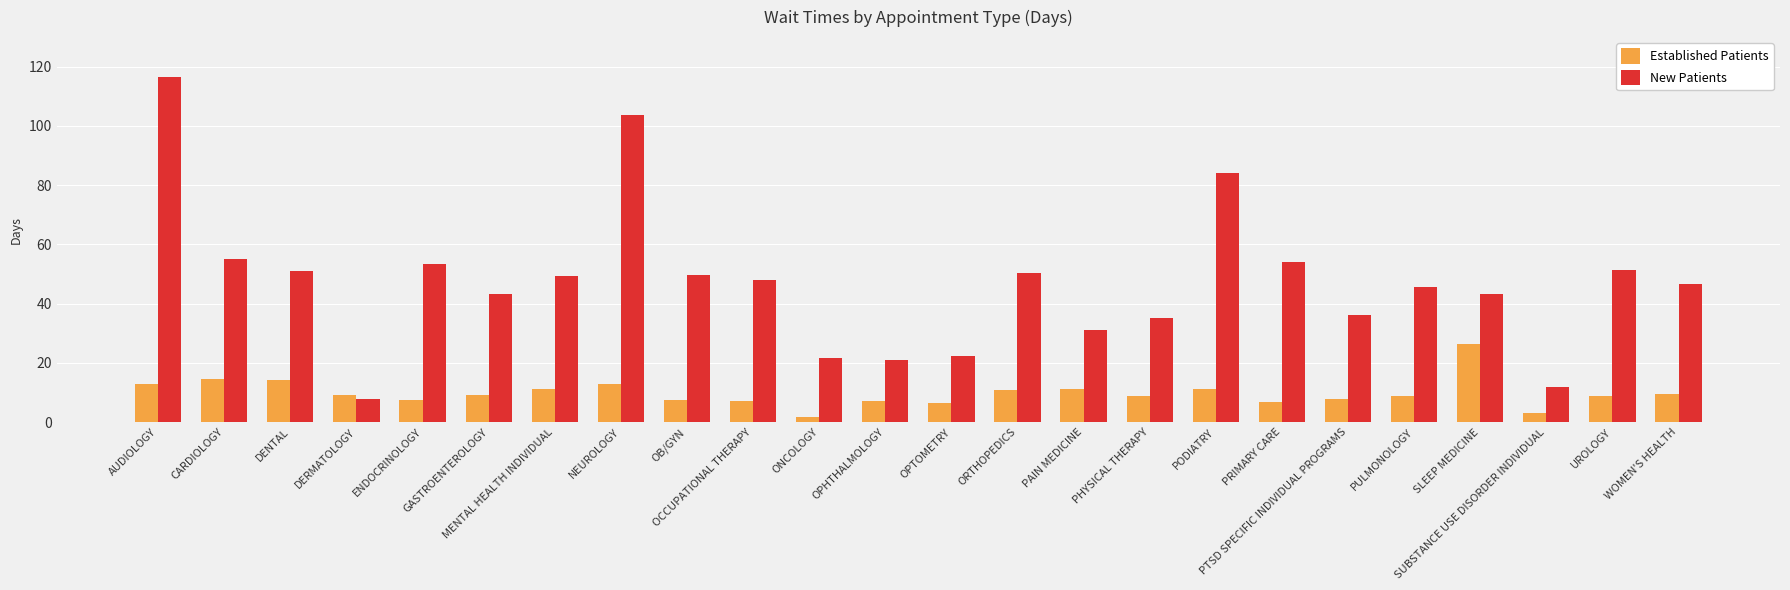

Count the number of categories in the chart.

24